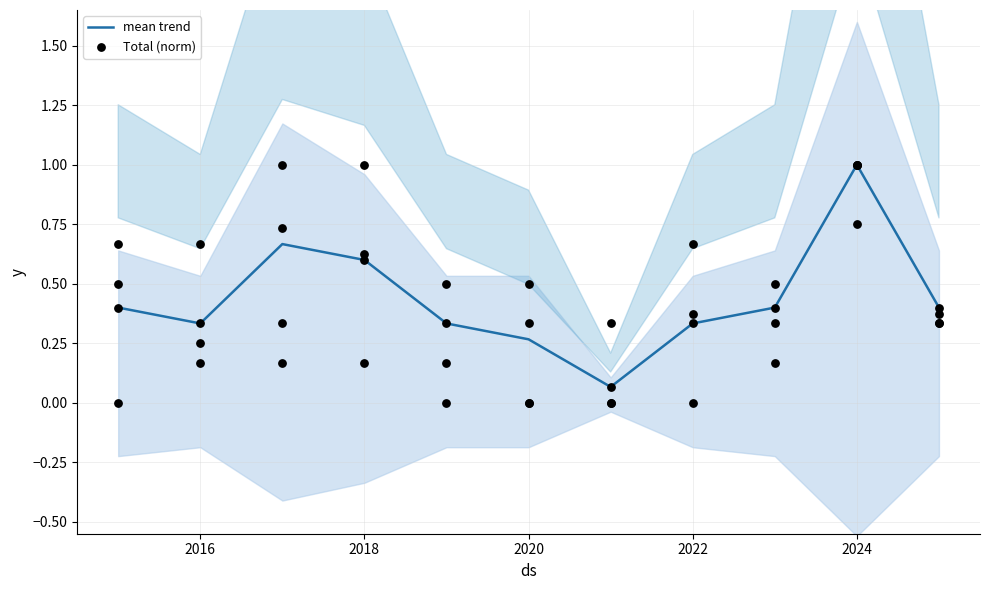

Which series contains the highest Y value?

mean trend